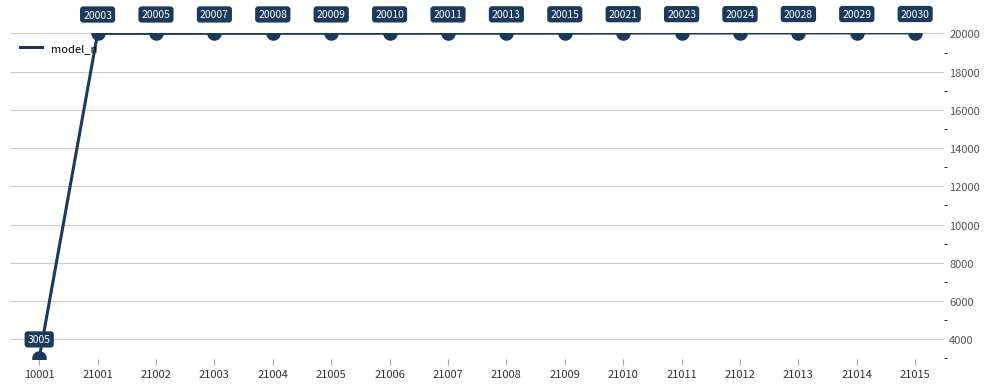

Between 21001 and 10001, which is larger?

21001